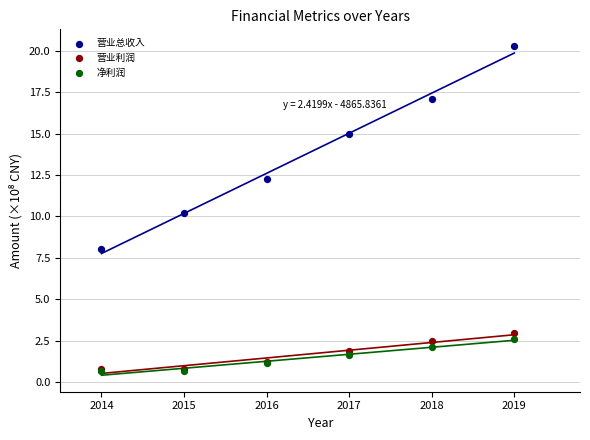

In the 营业总收入 series, what Y value is closest to 14?

15.0